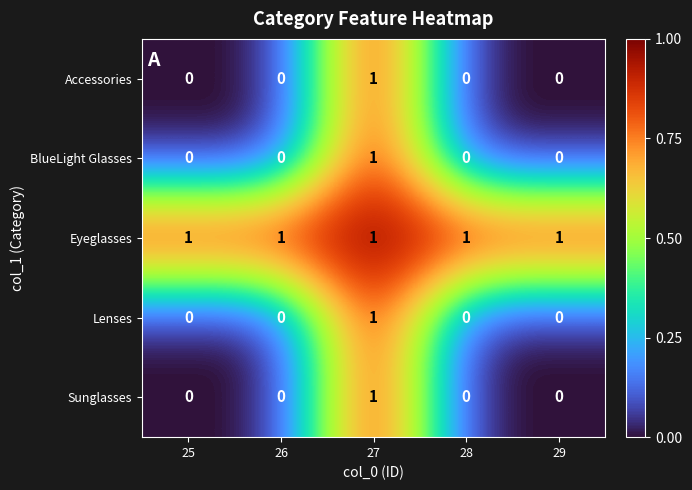

Reading left to right, extract all data points from this chart.

Accessories: 0	0	1	0	0
BlueLight Glasses: 0	0	1	0	0
Eyeglasses: 1	1	1	1	1
Lenses: 0	0	1	0	0
Sunglasses: 0	0	1	0	0